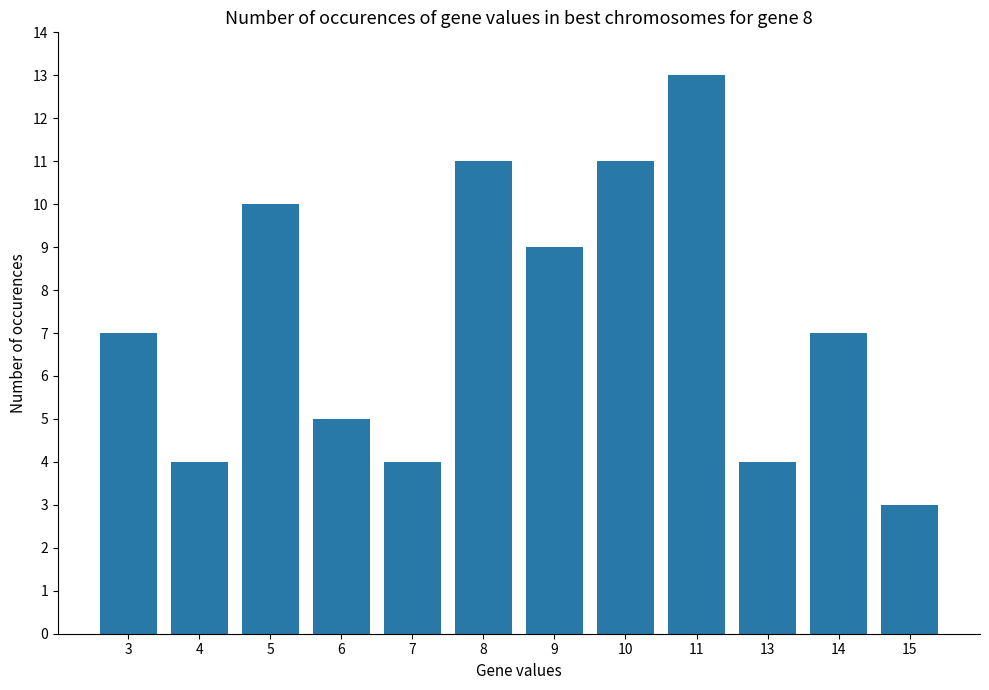

What is the smallest value displayed?

3